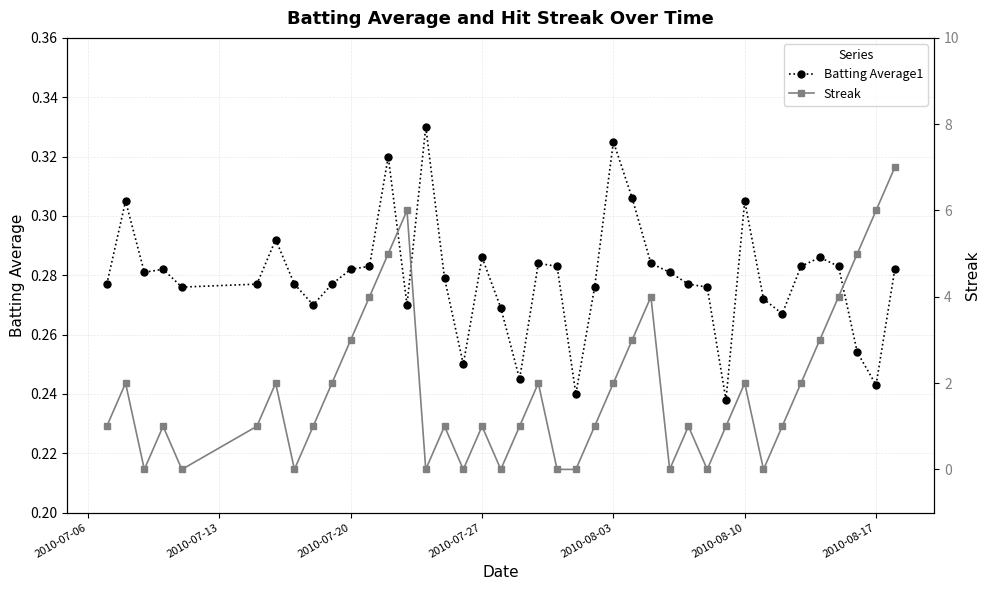

True or false: Streak has more than 0 interior local peaks.

True